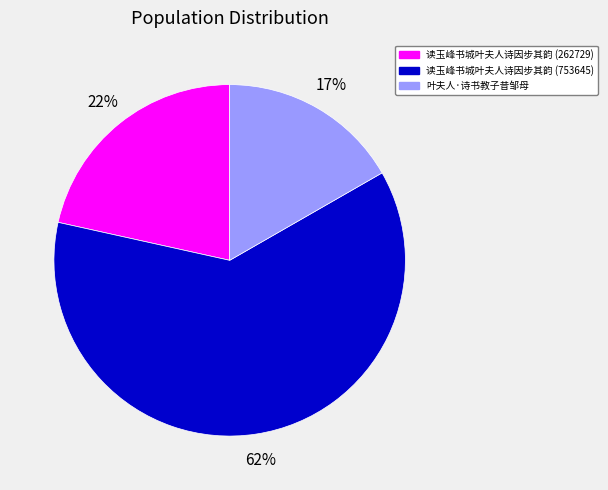

Count the number of slices in the pie.

3